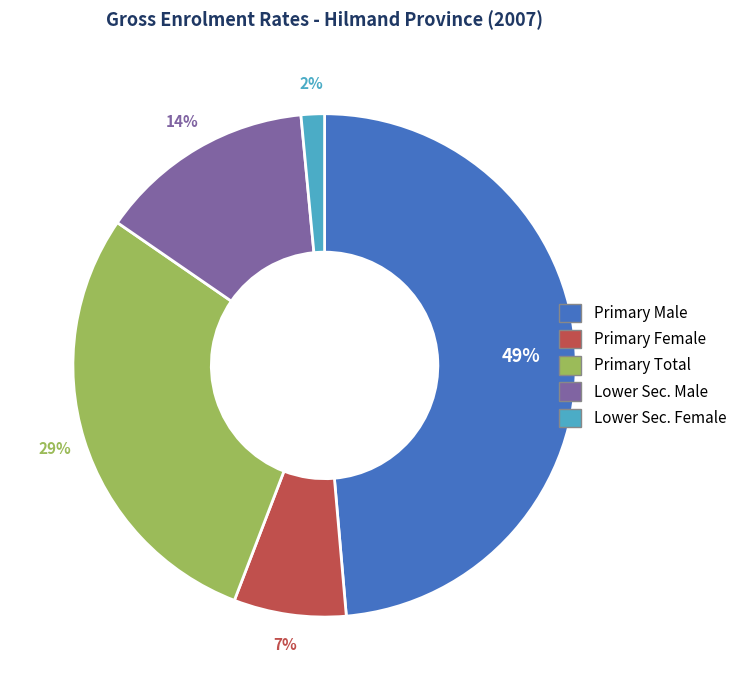

Combined, do Primary Female and Primary Total account for over 50%?

No